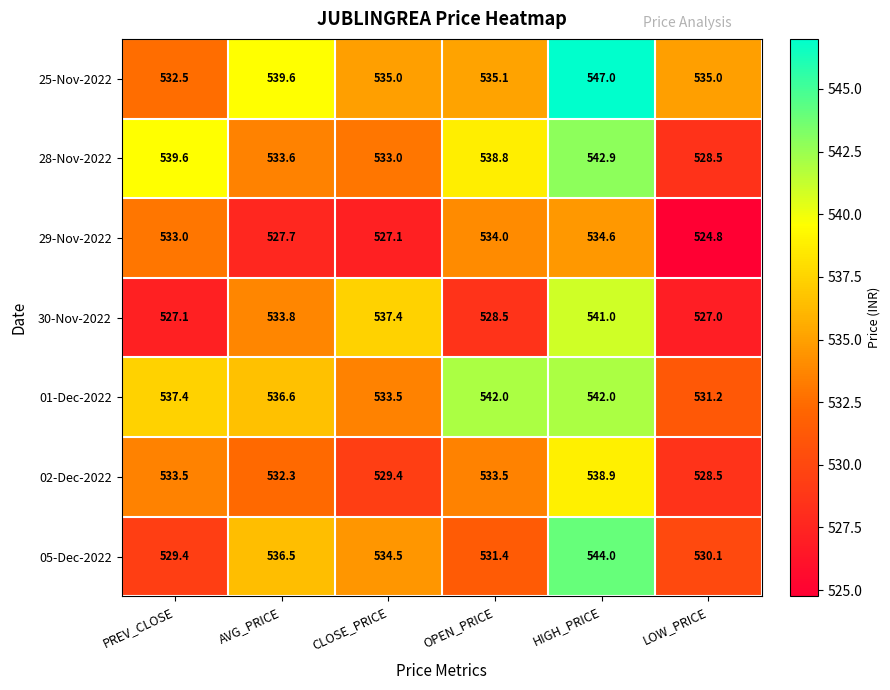

At which category is the sum across all series the highest?

HIGH_PRICE